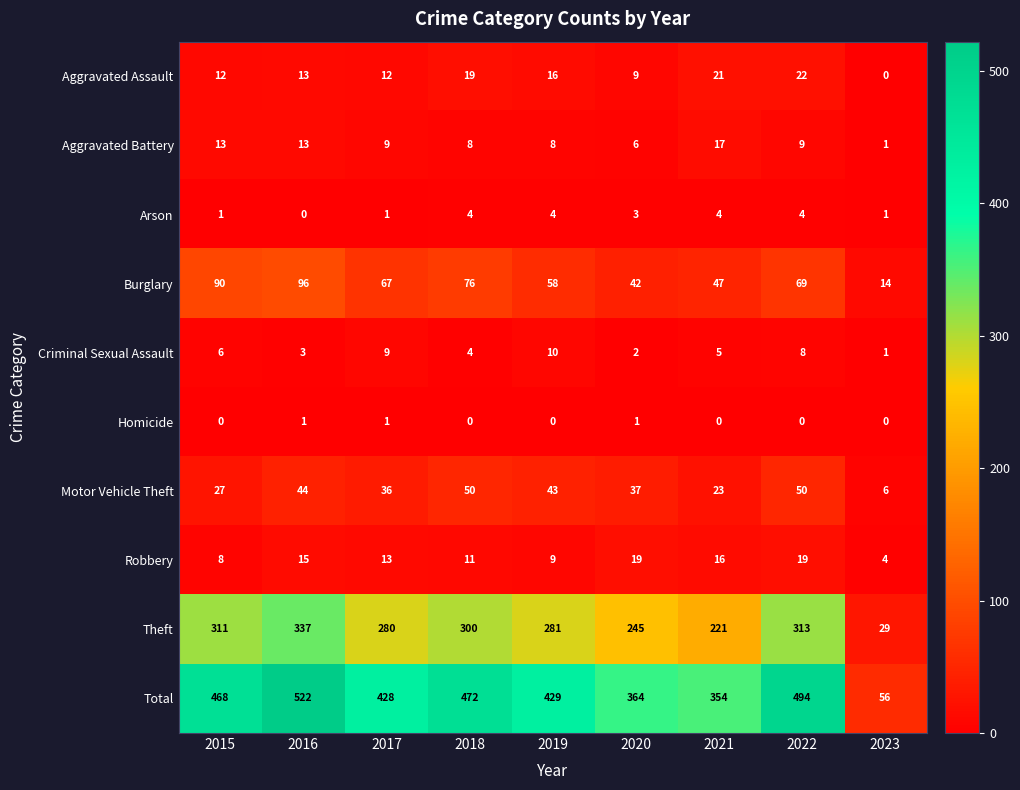

Rank the series at 2015 from highest to lowest value.

Total, Theft, Burglary, Motor Vehicle Theft, Aggravated Battery, Aggravated Assault, Robbery, Criminal Sexual Assault, Arson, Homicide